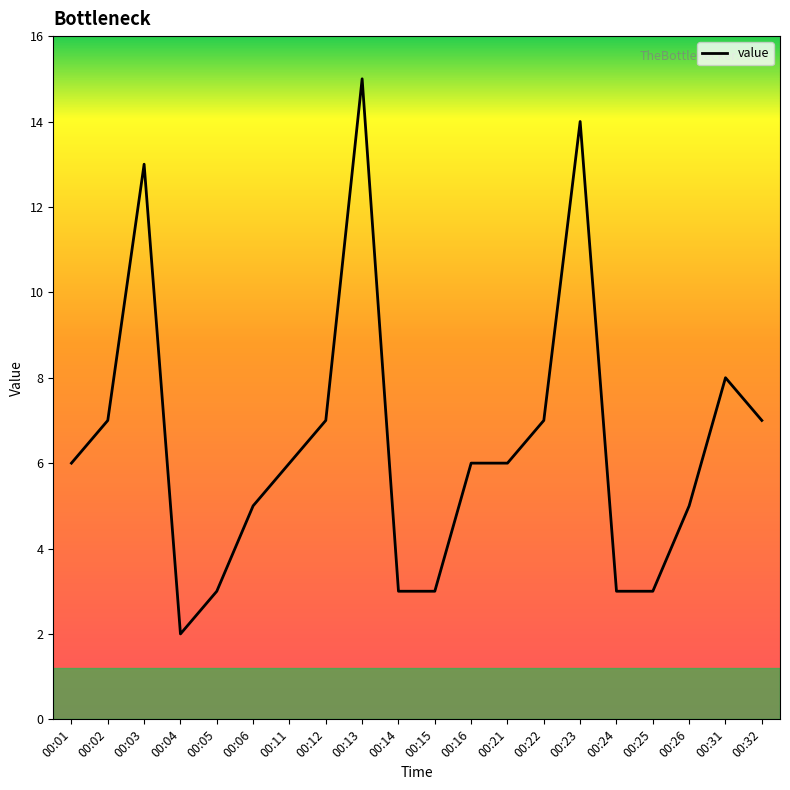

What is the difference between the maximum and minimum values?

13